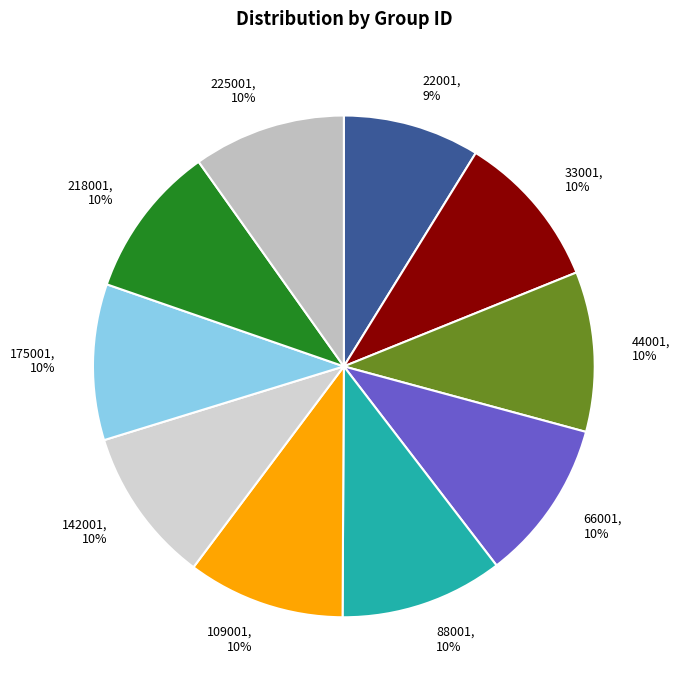

What is the ratio of the value at 109001 to the value at 66001?

1.0